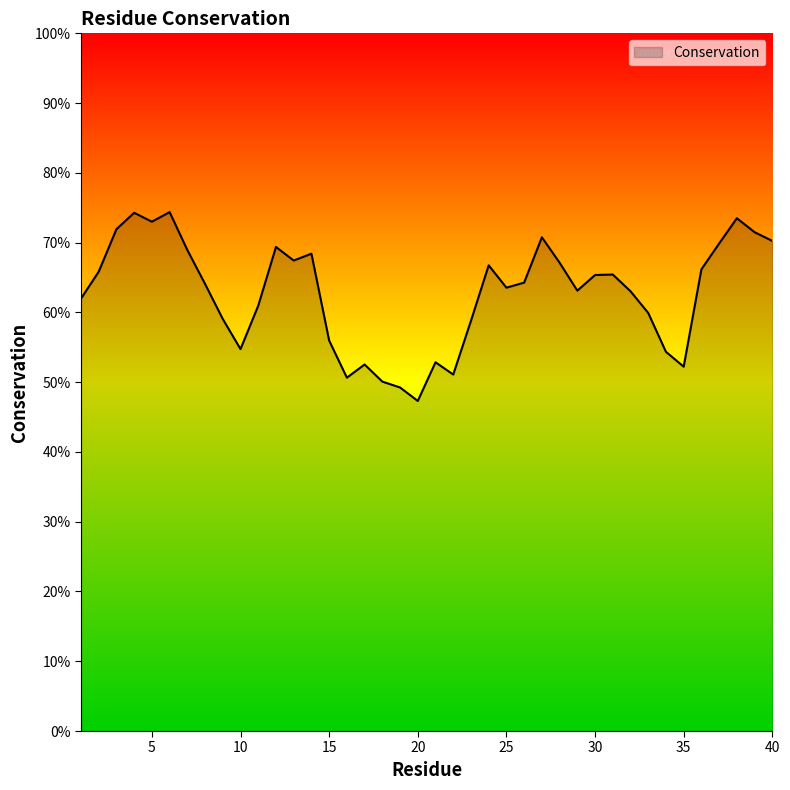

What is the average value?

0.6